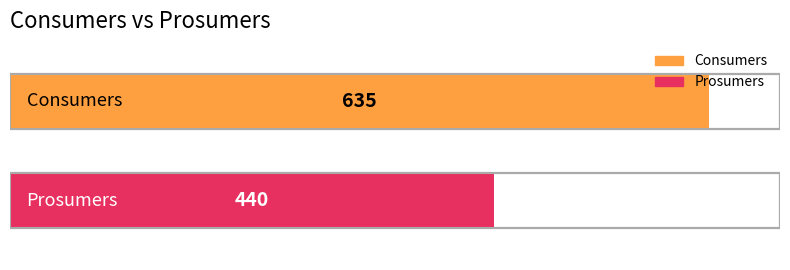

Is it true that Consumers equals 635 at 11?

True